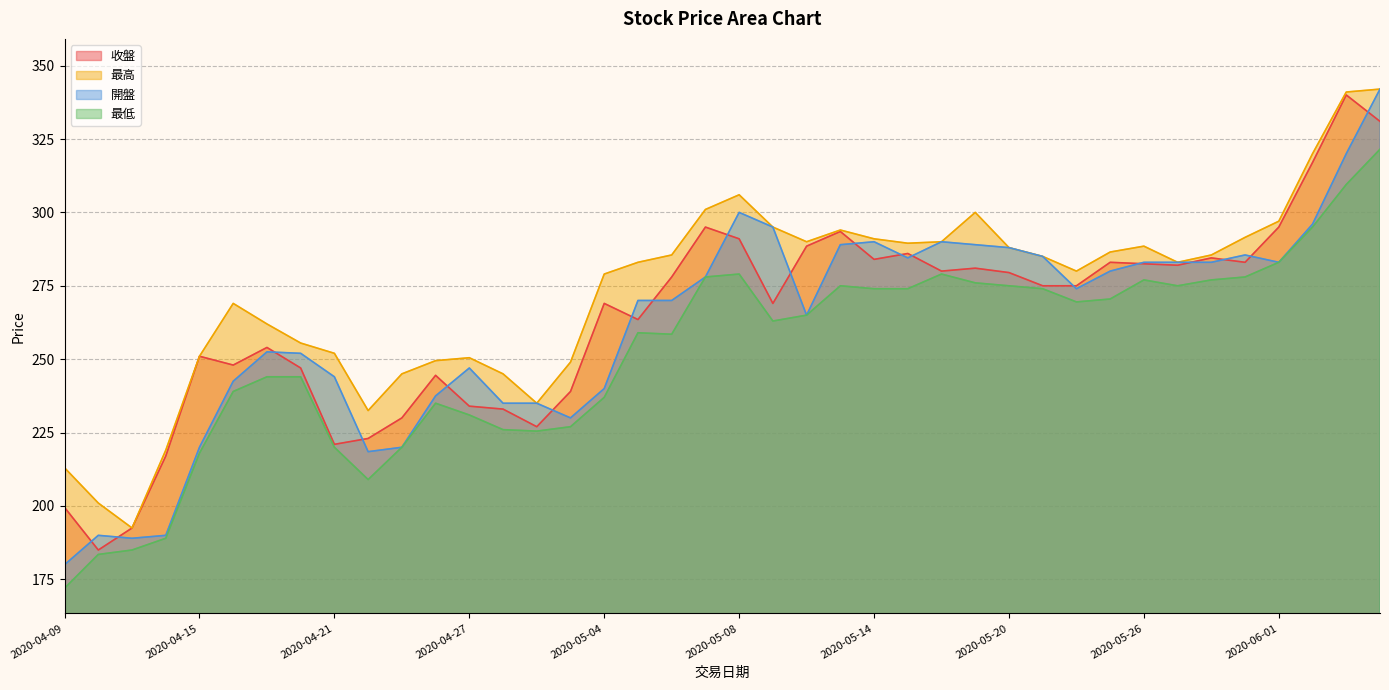

What are all the series names shown in the legend?

收盤, 最高, 開盤, 最低